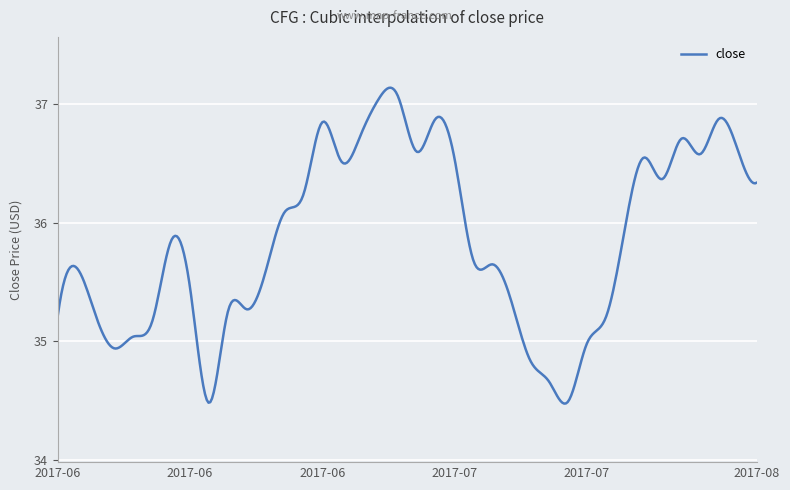

What is the difference between the maximum and minimum values?

2.7